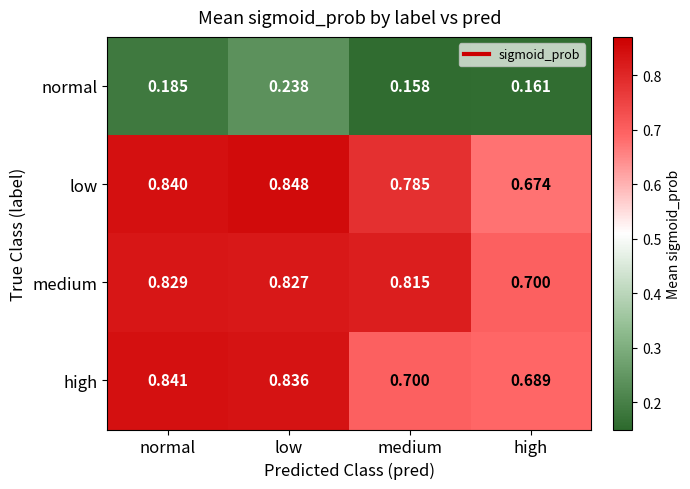

Where is high nearest to the value 0?

high